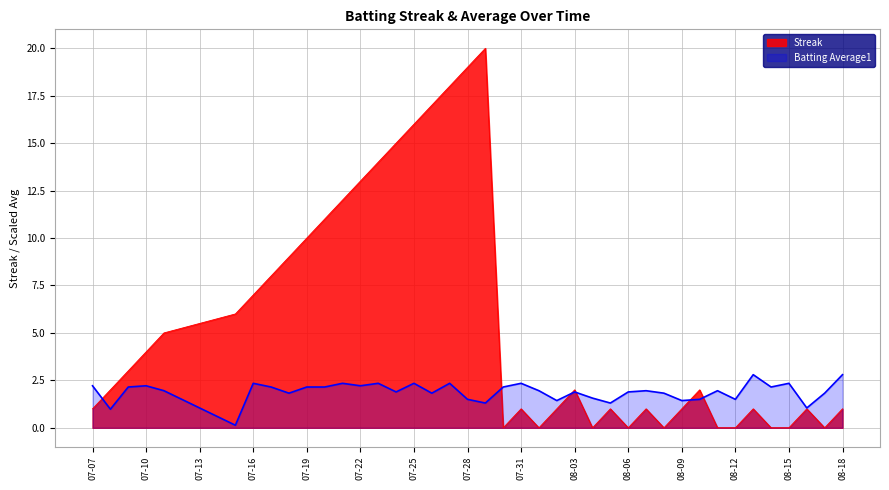

What are all the series names shown in the legend?

Streak, Batting Average1